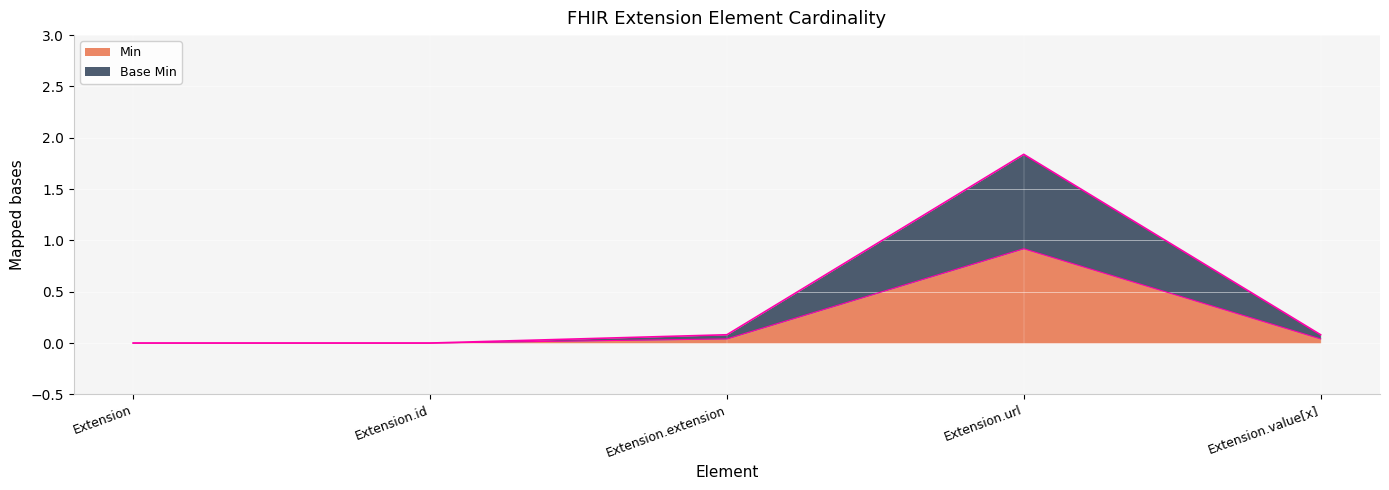

What is the sum of all Base Min values?

1.0